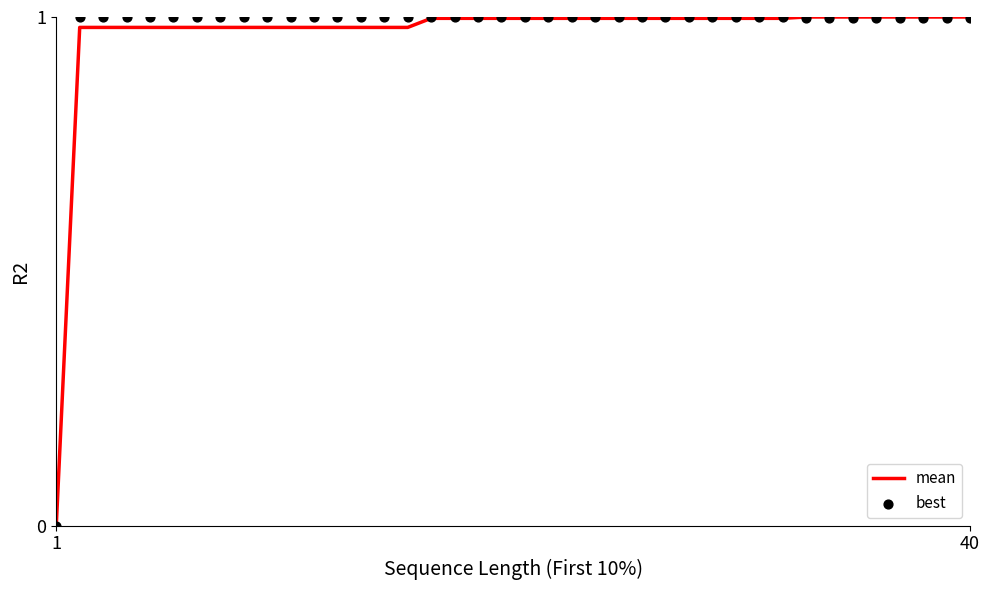

What are all the series names shown in the legend?

mean, best